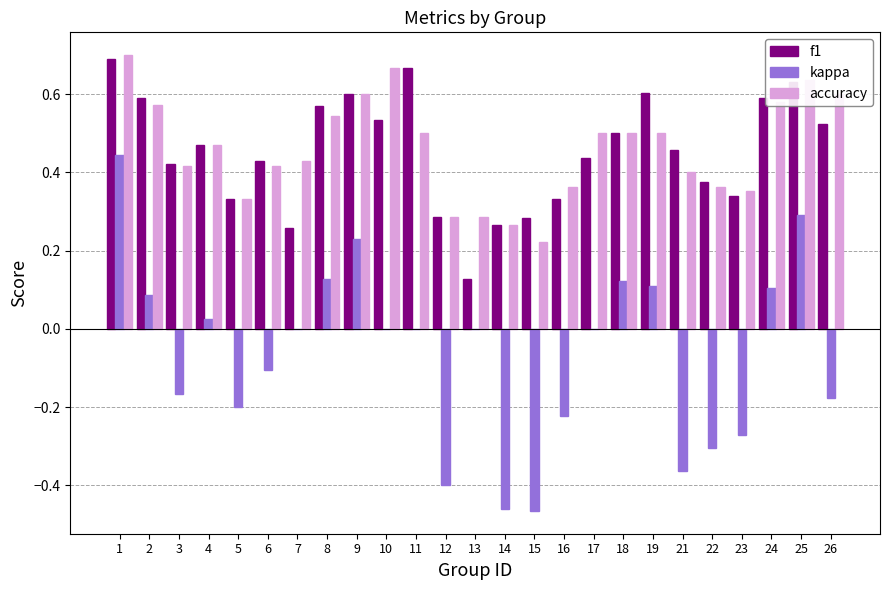

Between 8 and 15, which series saw the biggest shift?

kappa